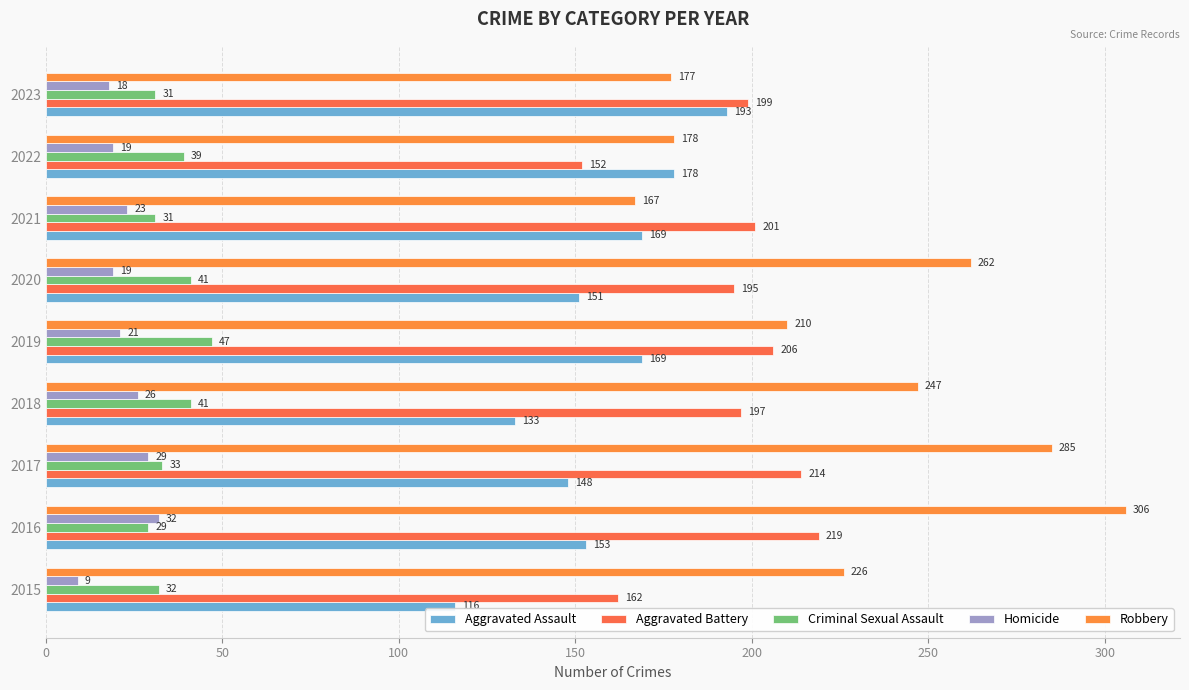

What is the value of the Homicide bar at the 9th from the left?

18